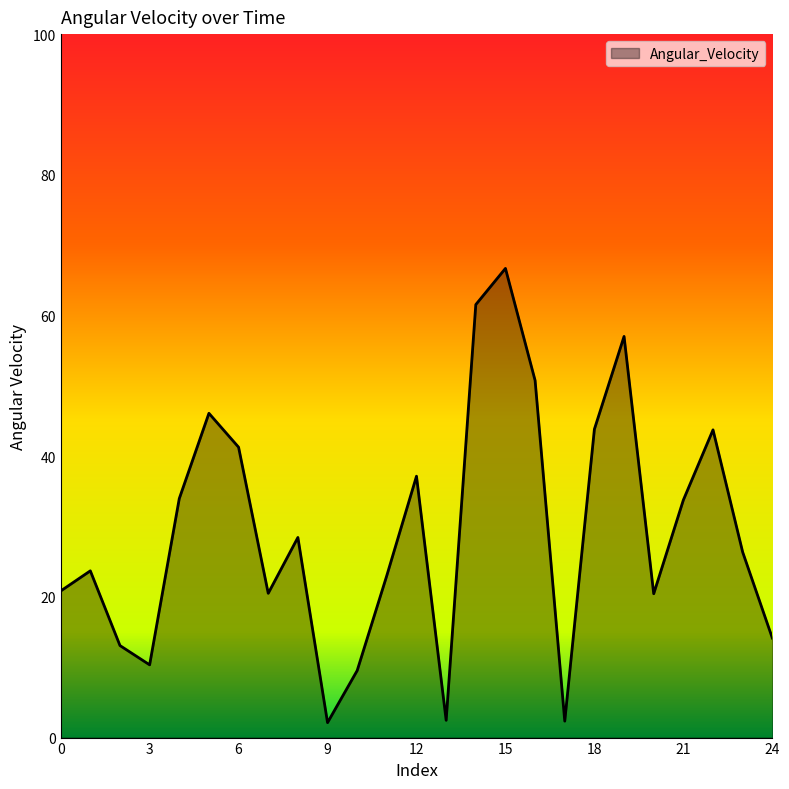

What is the maximum value shown in the chart?

66.7